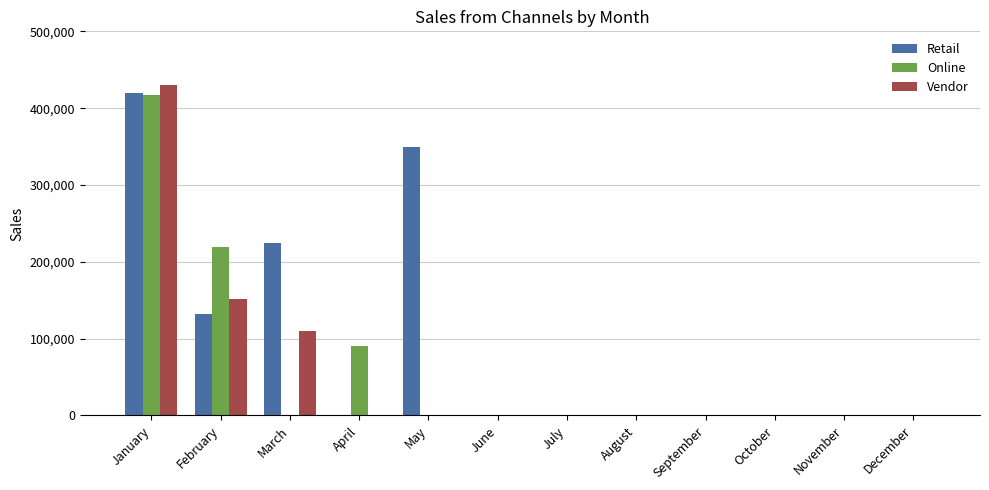

Reading left to right, transcribe all the data shown in this chart.

Retail: 420000	132000	225000	0	350090	0	0	0	0	0	0	0
Online: 417000	219000	0	90000	0	0	0	0	0	0	0	0
Vendor: 430000	152000	110000	0	0	0	0	0	0	0	0	0